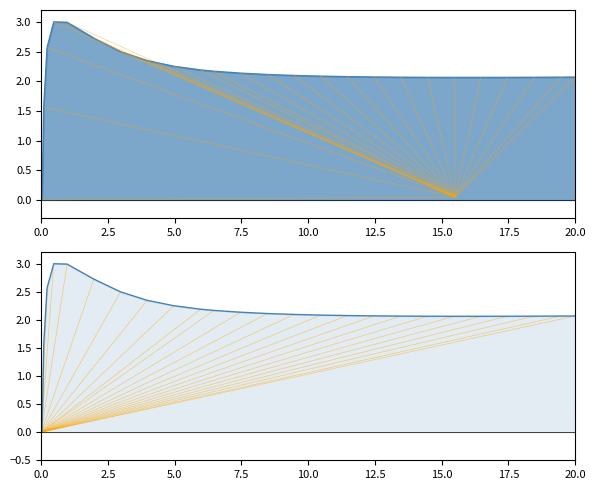

How many data points are less than 2?

2